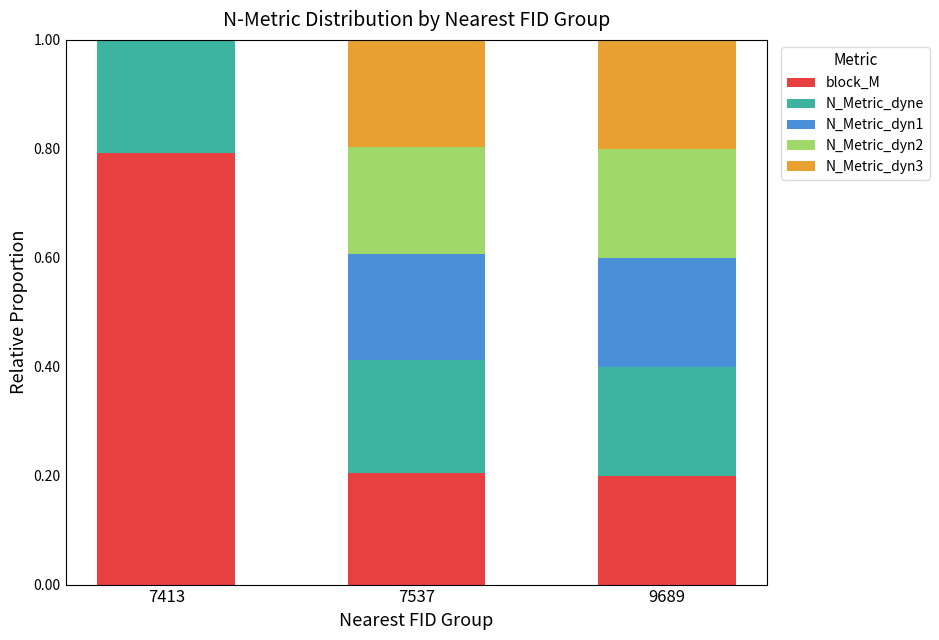

What is the total value across all series at 9689?

1.0